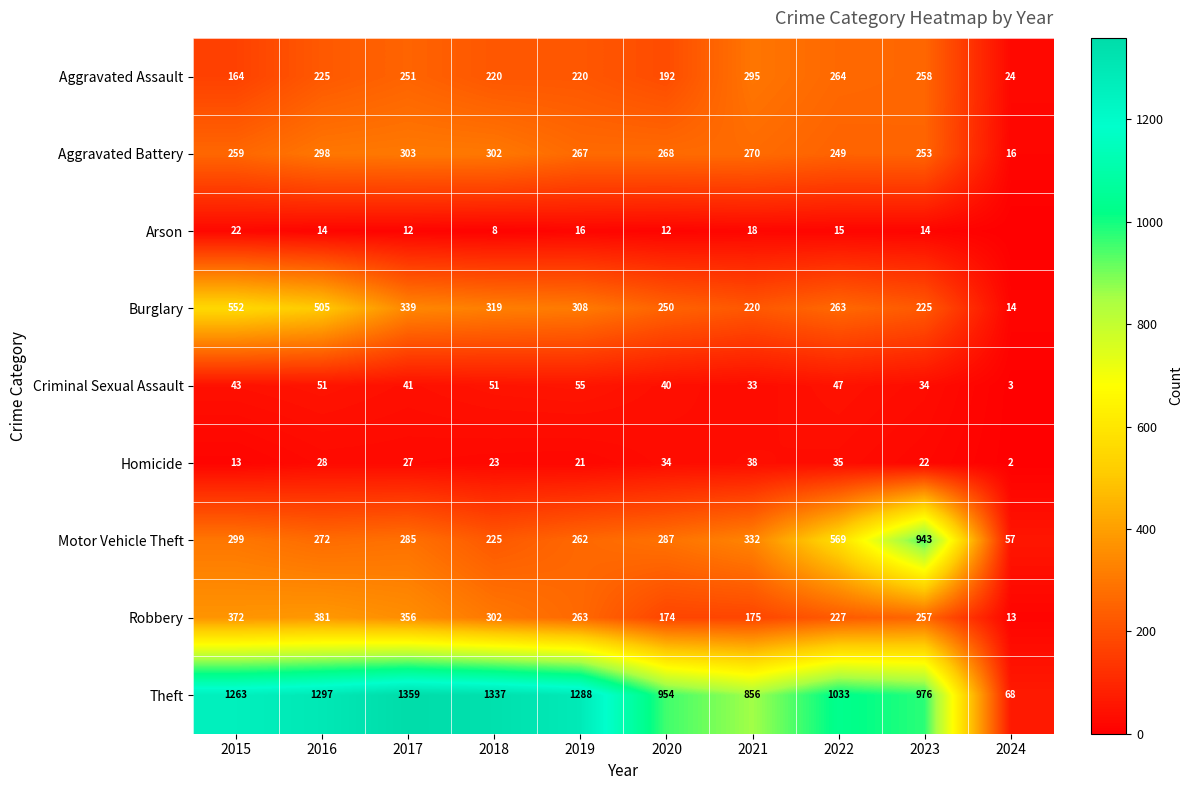

At how many categories does at least one series exceed 630?

9